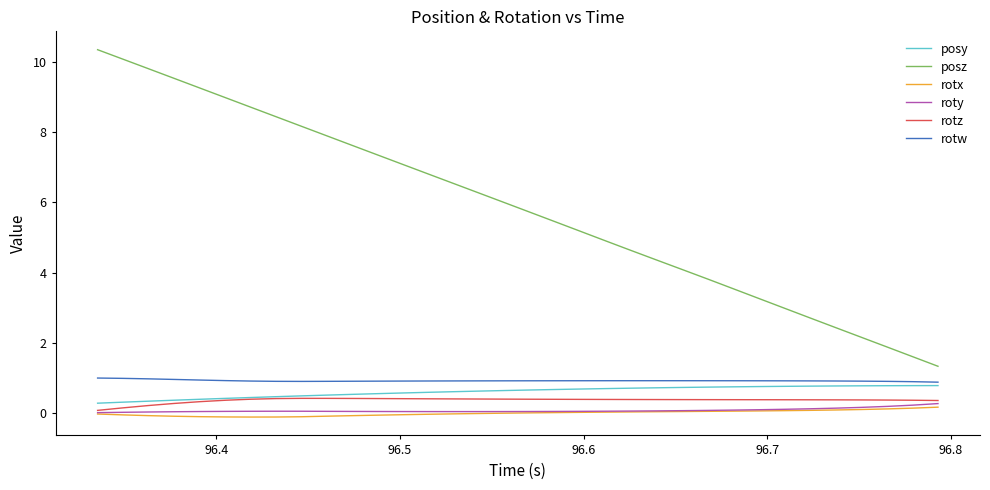

What is the average value of the rotz series?

0.4